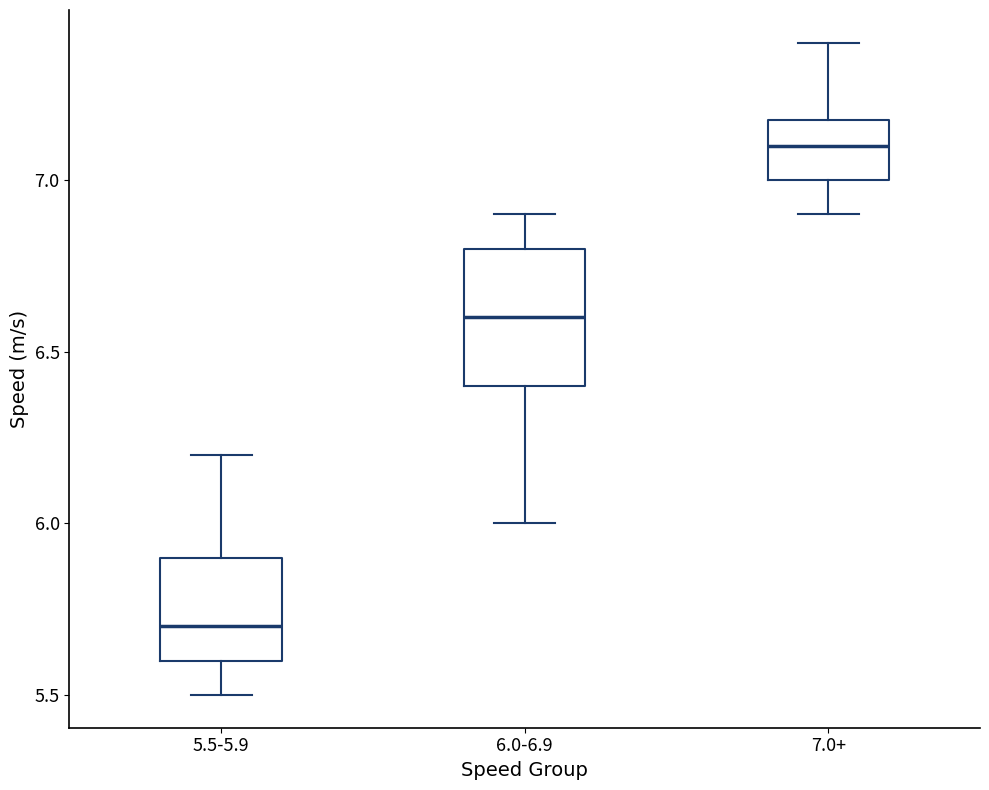

Which box has the lowest median line?

5.5-5.9